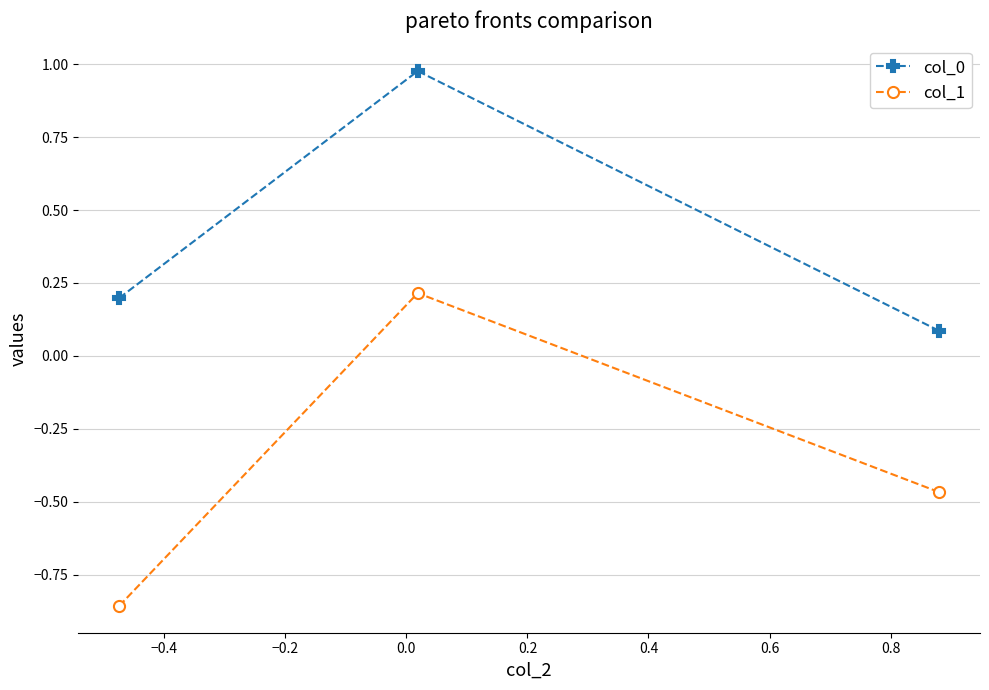

Which series has the largest range (max minus min)?

col_1